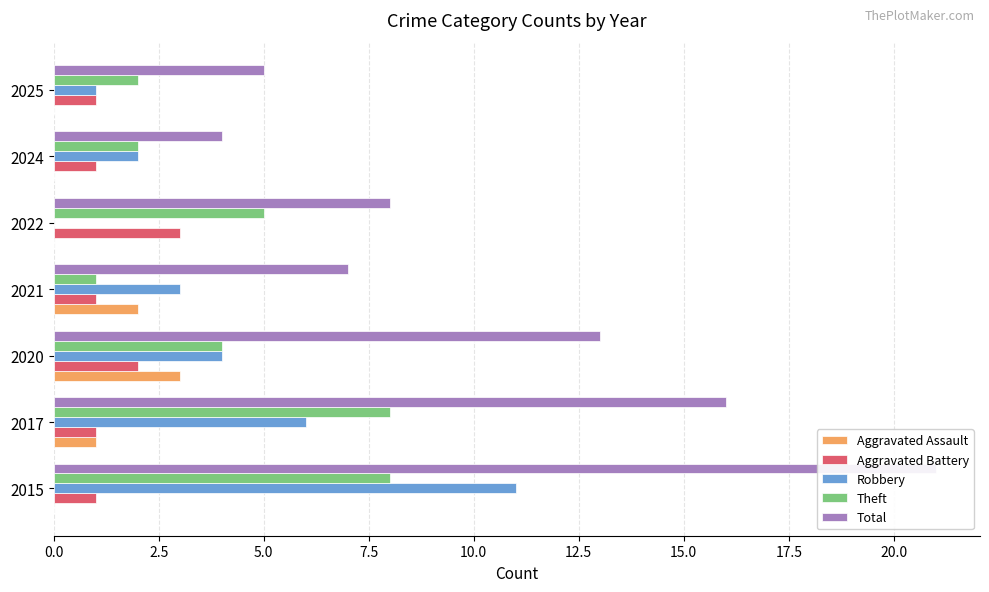

What is the highest value of the Total series?

21